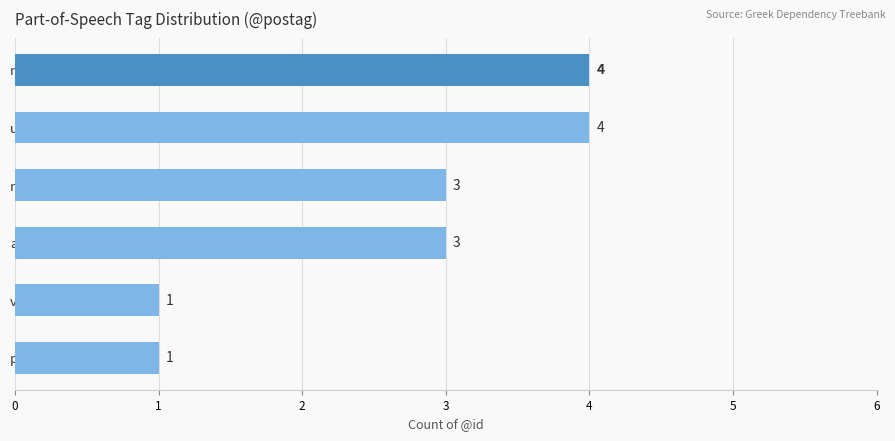

What is the value of the 3rd bar from the top?

3